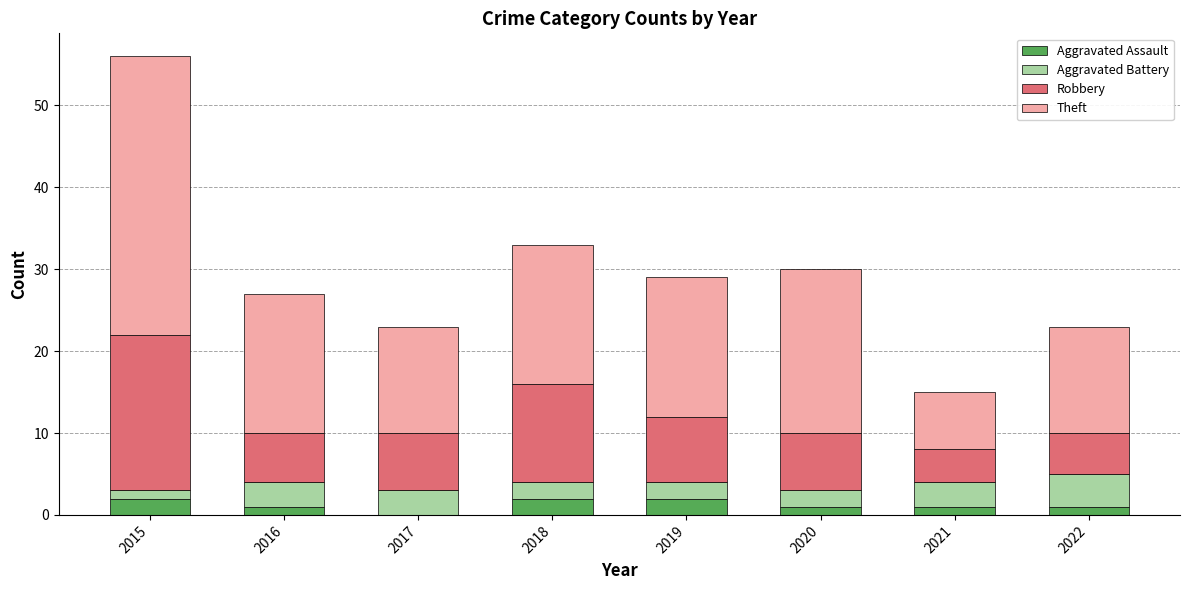

At which category is the sum across all series the highest?

2015